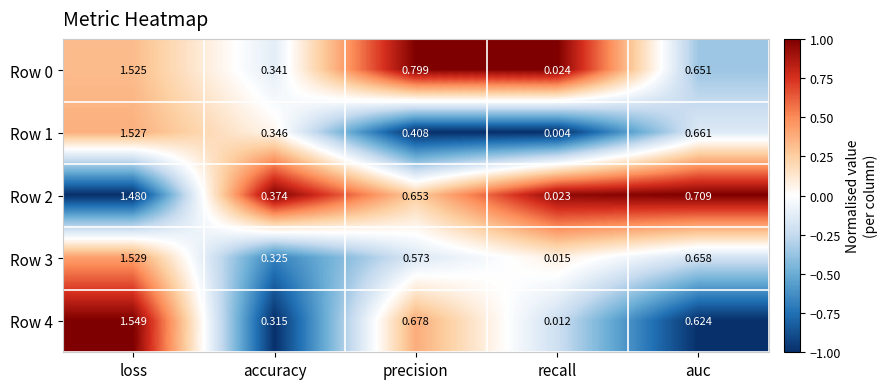

Where is Row 3 nearest to the value 0?

recall